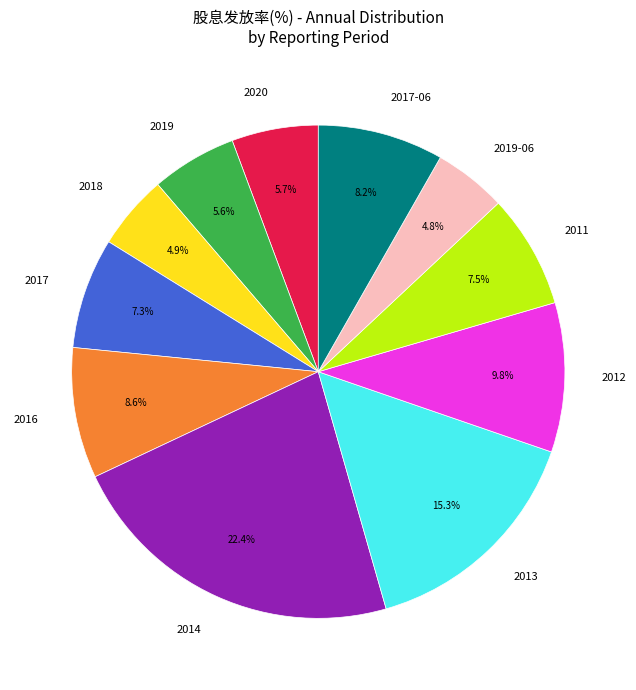

Between 2013 and 2011, which is larger?

2013